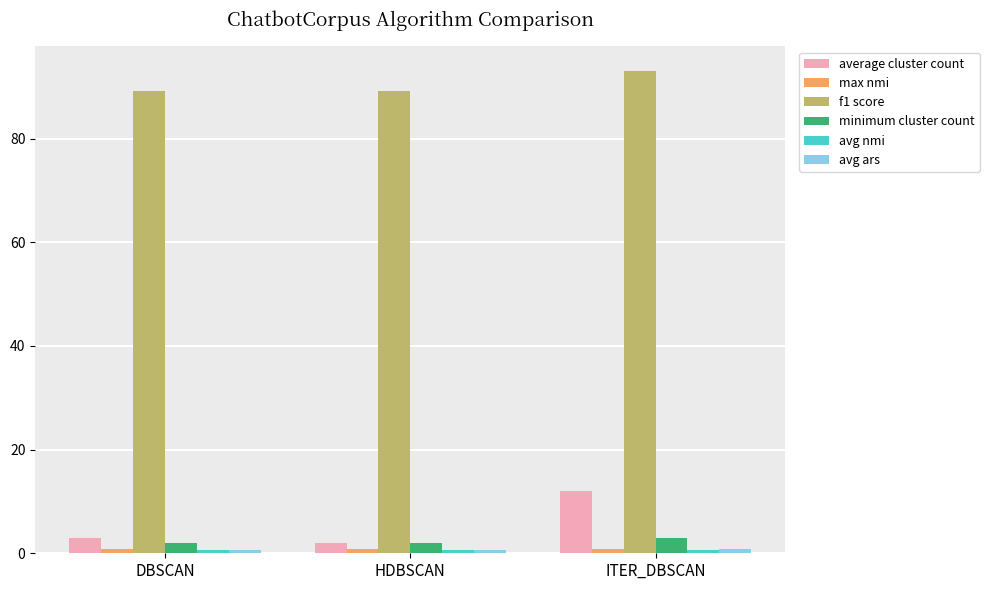

What is the sum of all f1 score values?

271.3